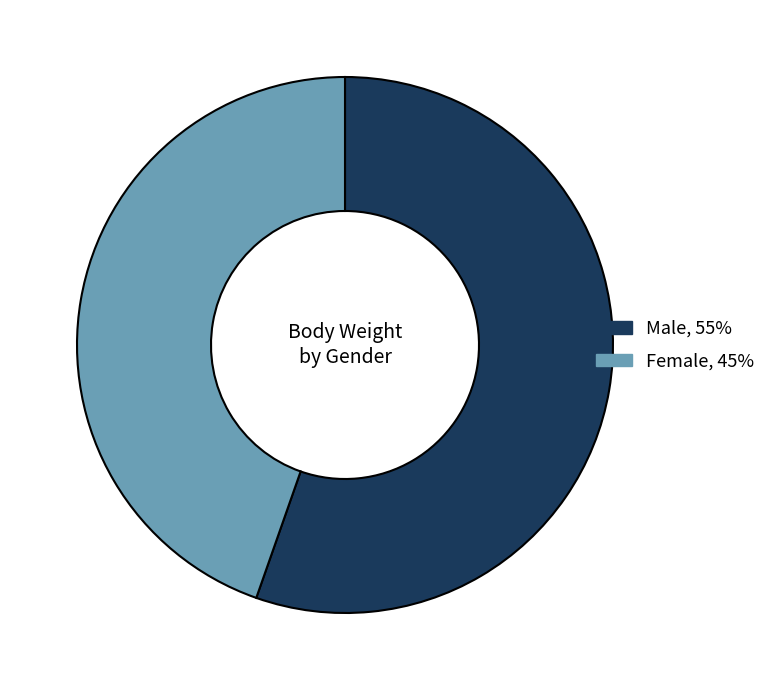

Count the number of slices in the pie.

2